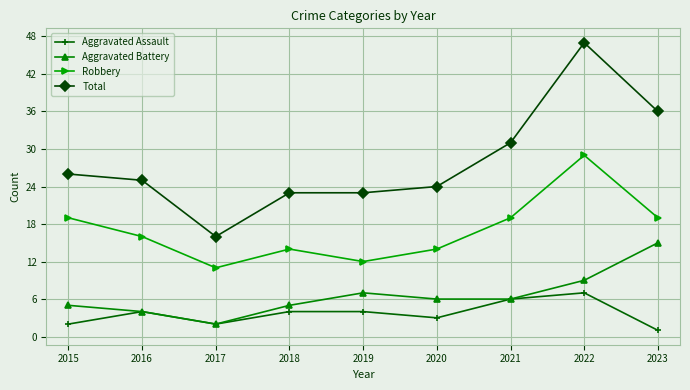

What is the minimum value for Total?

16